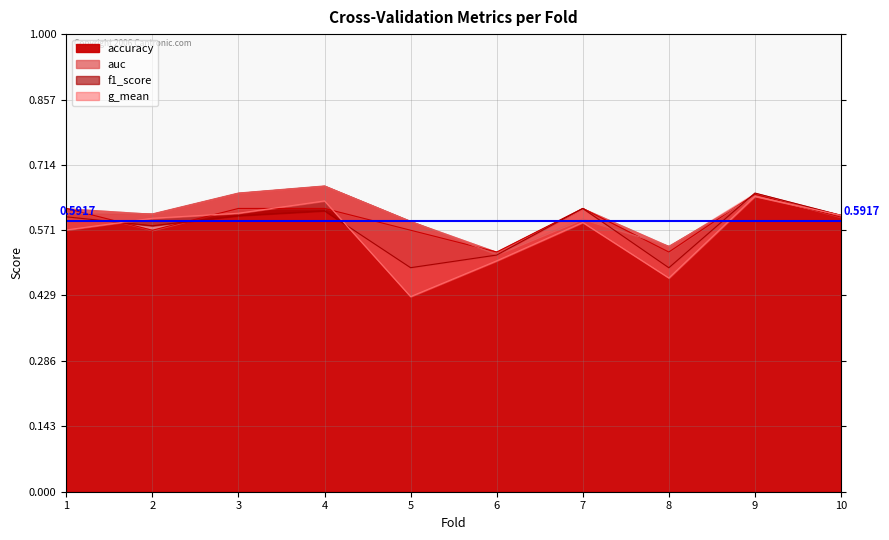

At 6, list the series in order from smallest to largest.

g_mean, f1_score, auc, accuracy